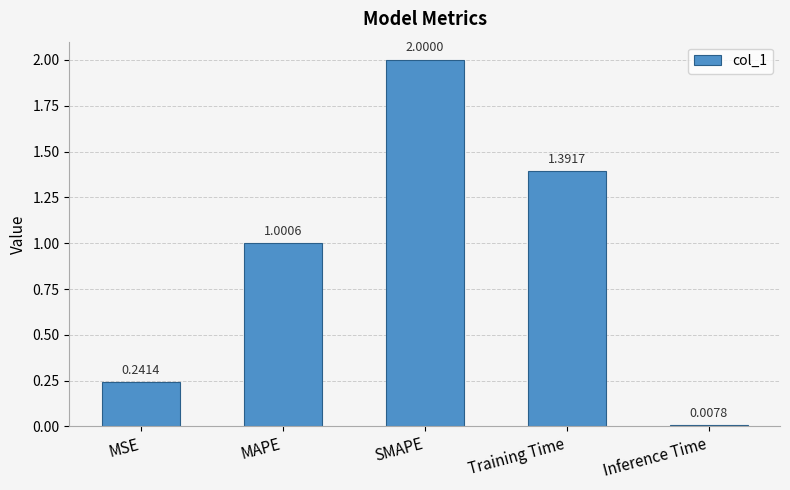

Which label corresponds to the largest value in the chart?

SMAPE